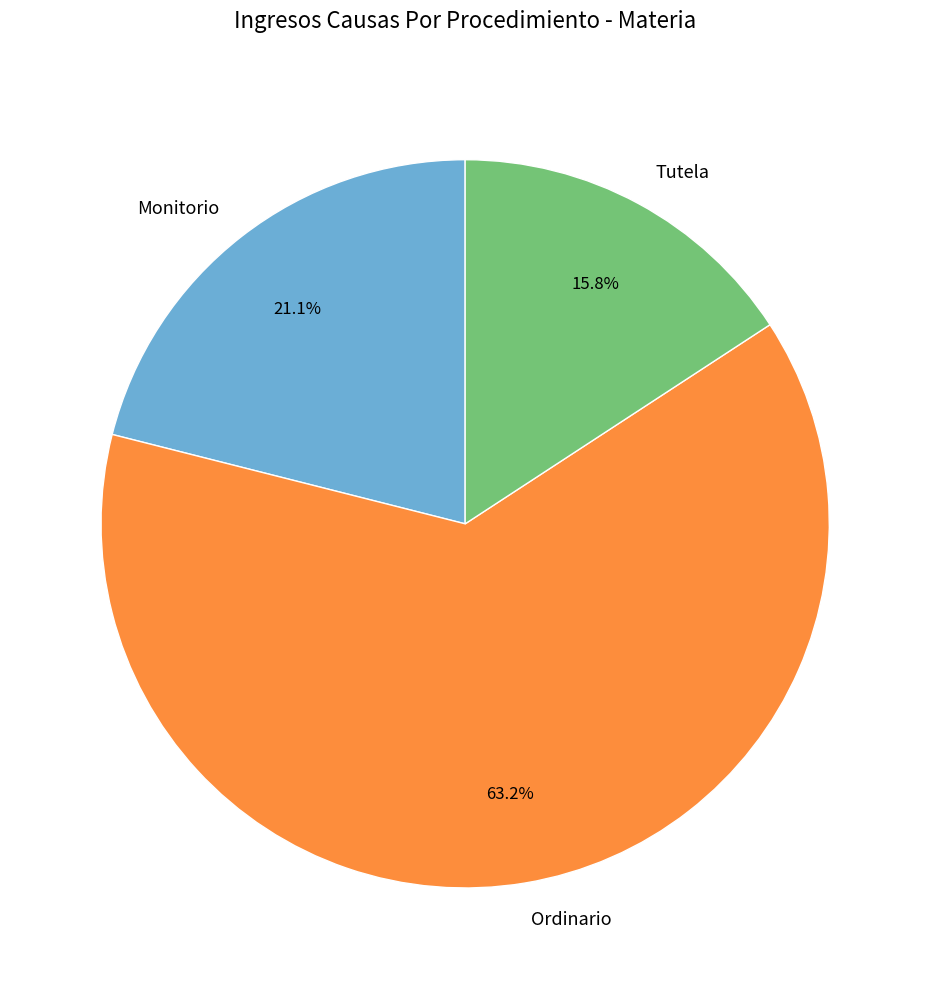

How many slices are in this pie chart?

3